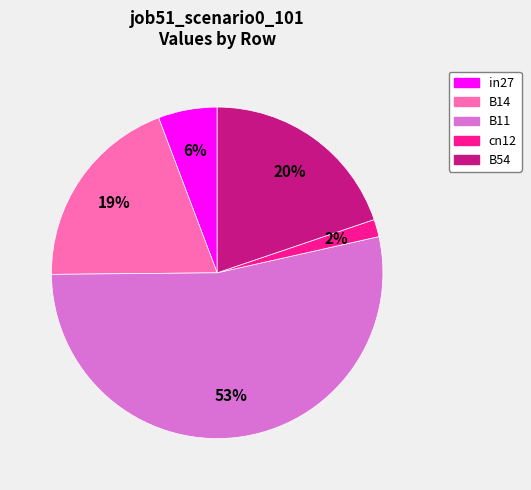

To the nearest percent, what portion does cn12 represent?

2%